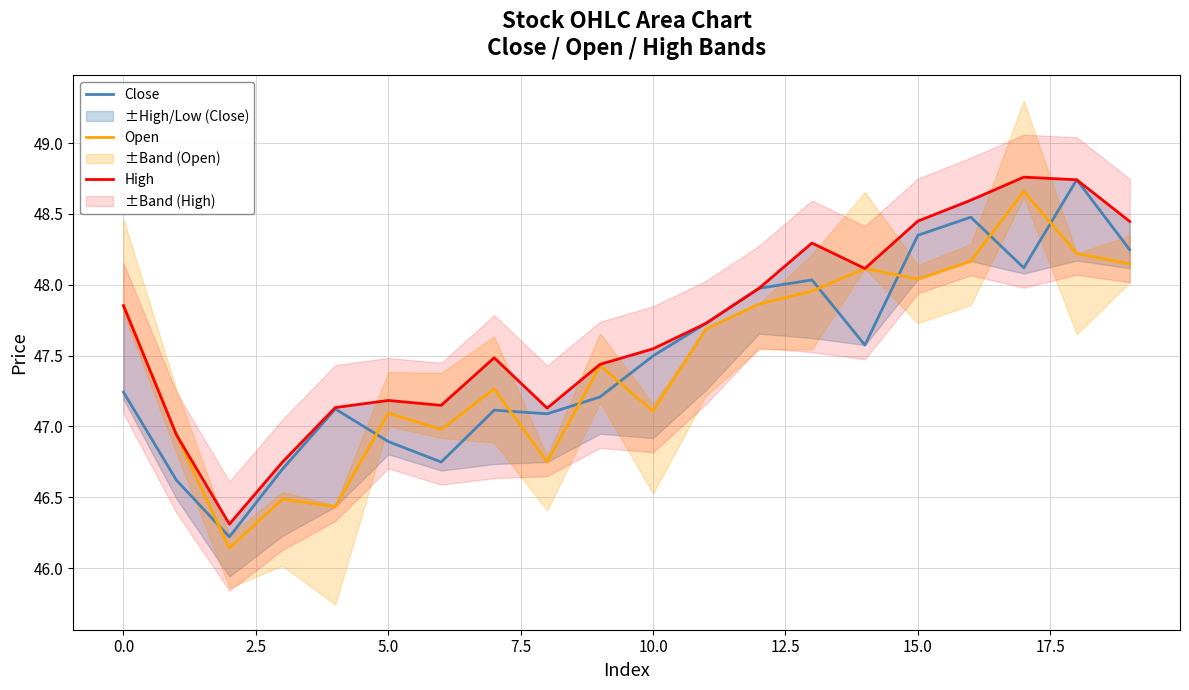

The High series shows 78.3 at 10. True or false?

False